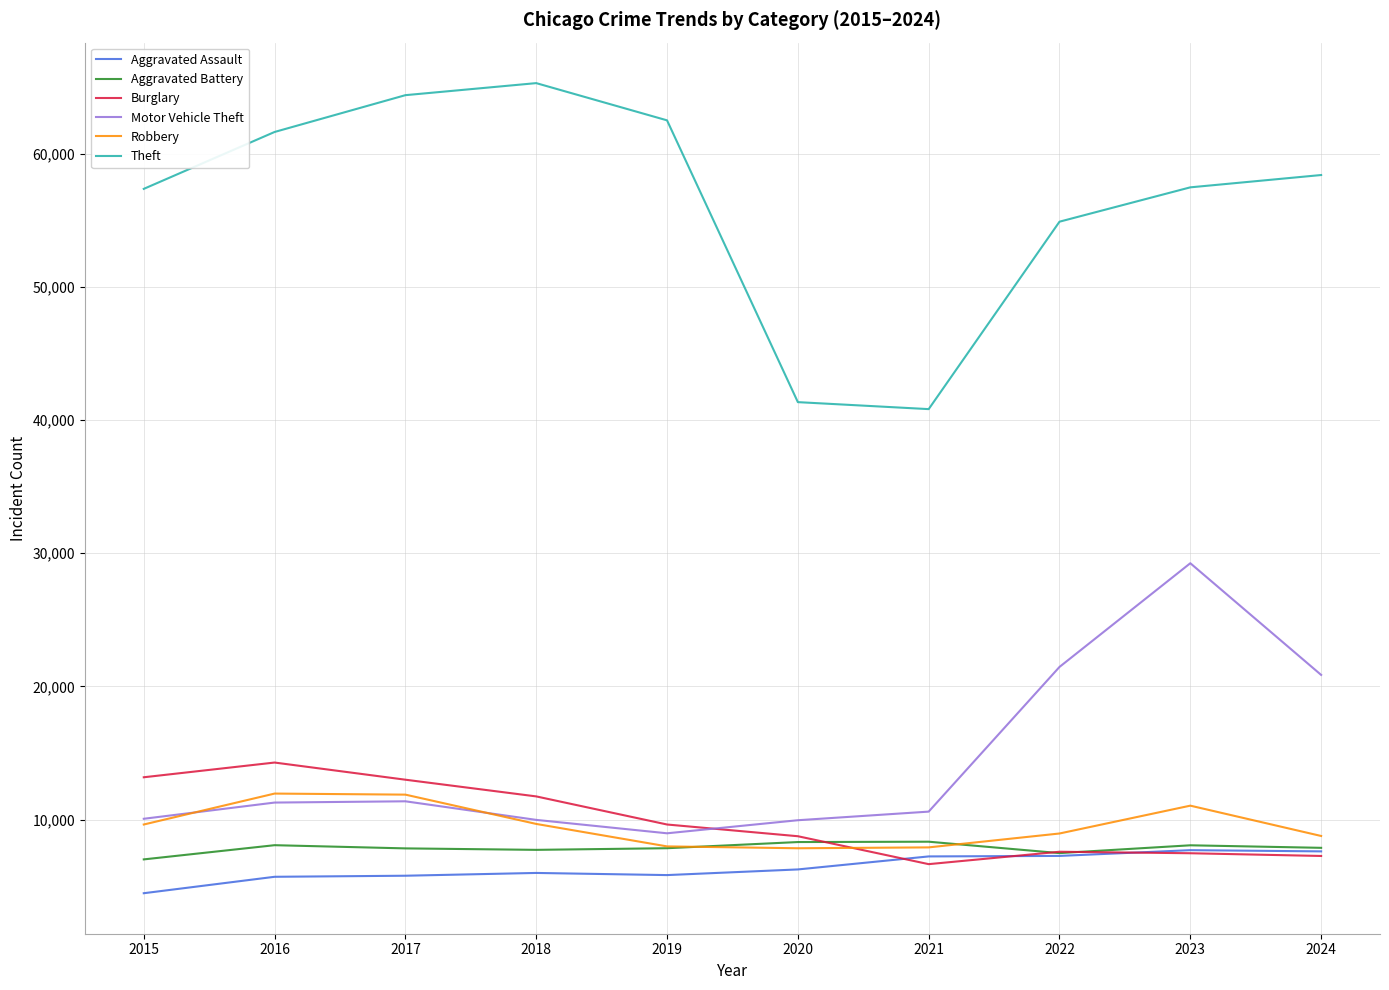

What is the sum of the Aggravated Assault values at 2023 and 2015?

12192